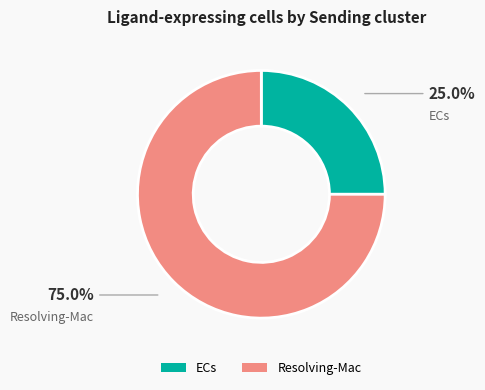

What is the largest slice in the pie chart?

Resolving-Mac